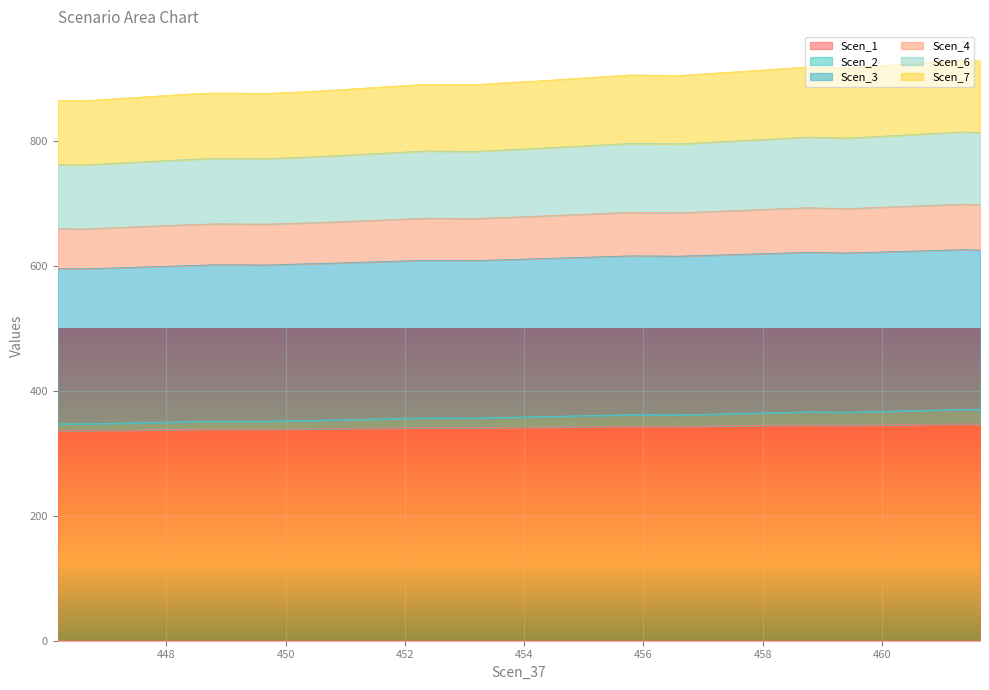

What is the lowest value of the Scen_1 series?

336.1